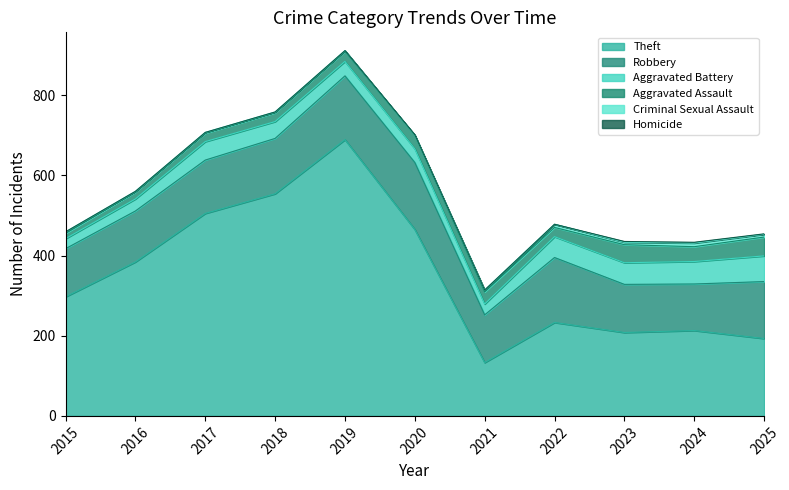

Between 2019 and 2023, which series saw the biggest shift?

Theft